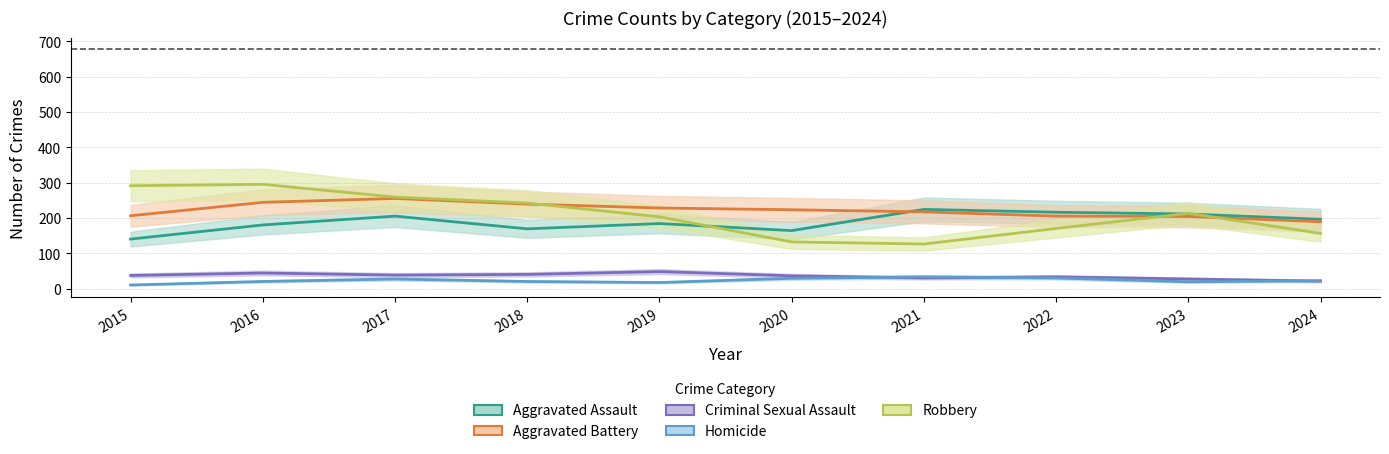

What is the highest value of the Aggravated Assault series?

224